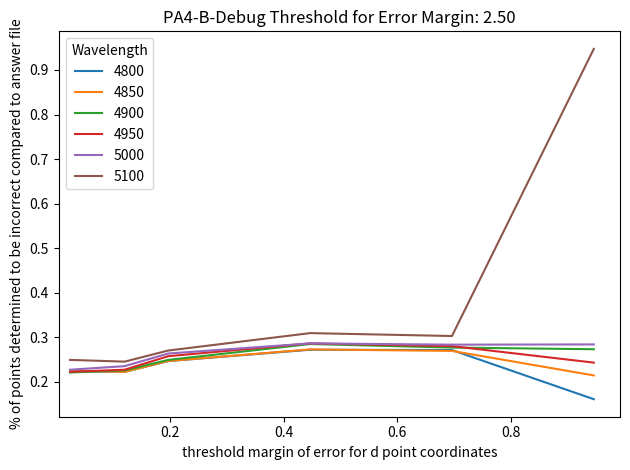

Count the 4900 values in the range 0 to 1.

6